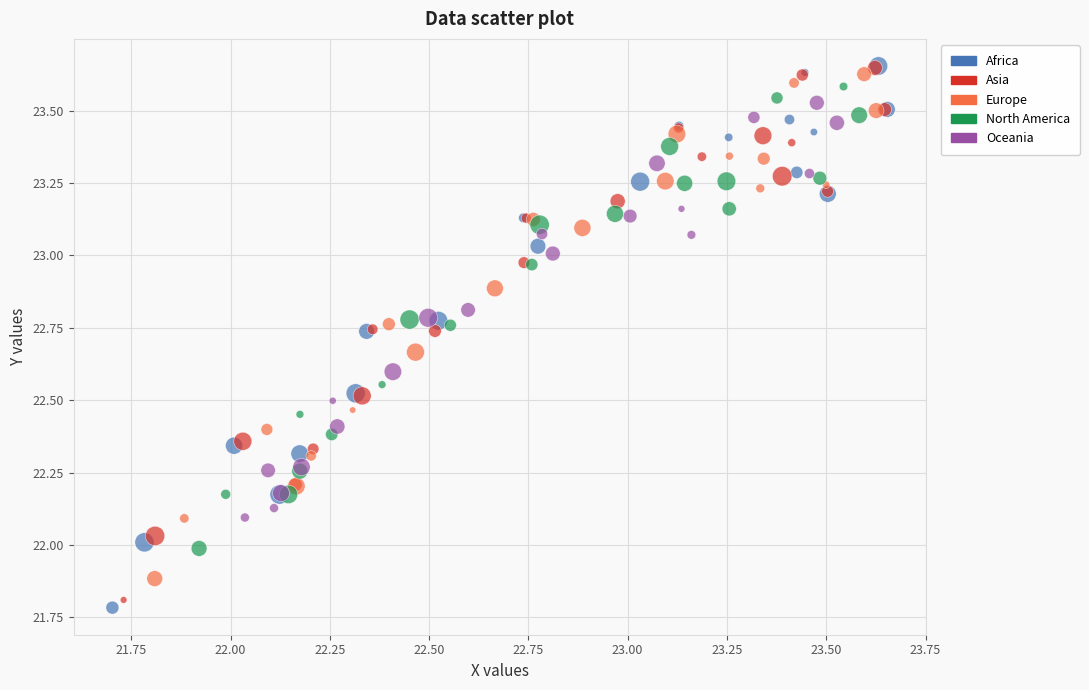

What are all the series names shown in the legend?

Africa, Asia, Europe, North America, Oceania